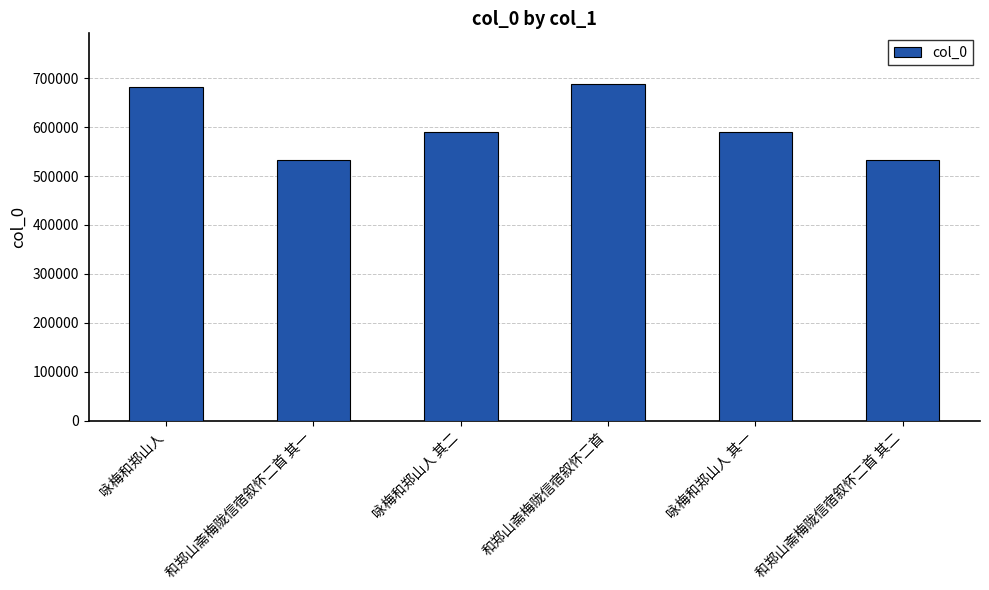

What is the ratio of the value at 和郑山斋梅陇信宿叙怀二首 其二 to the value at 咏梅和郑山人 其二?

0.9